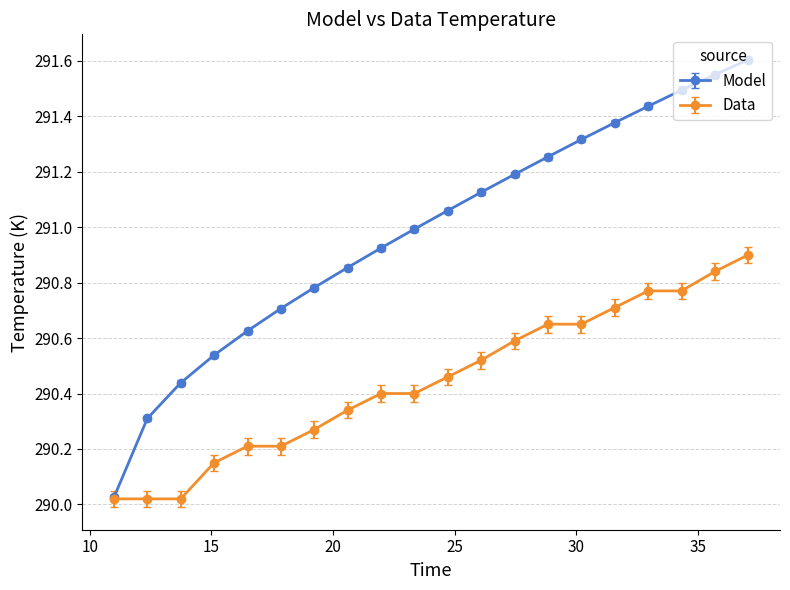

What is the maximum value for Model?

291.6